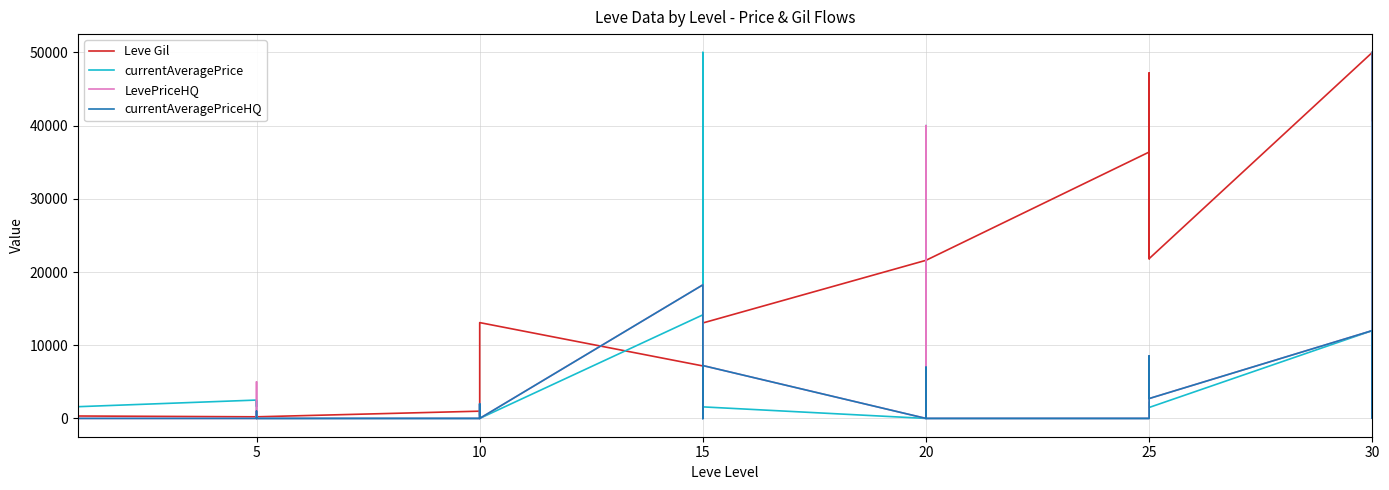

Reading left to right, list all the values displayed in this chart.

Leve Gil: 160.0	114.0	115.0	690.0	690.0	330.0	220.0	110.0	220.0	220.0	220.0	220.0	990.0	430.0	990.0	990.0	990.0	13090.0	7170.0	18910.0	7170.0	13040.0	18910.0	13040.0	21600.0	12960.0	21600.0	21600.0	12960.0	21600.0	36390.0	30820.0	21830.0	47200.0	47200.0	21830.0	50000.0	50000.0	40640.0	50000.0
currentAveragePrice: 27128.0	50000.0	291.1	1750.0	27119.0	1602.0	2507.0	1648.0	2417.0	581.8	571.2	0.0	0.0	0.0	0.0	2000.0	0.0	0.0	14149.0	9500.0	272.4	0.0	50000.0	1576.4	0.0	40000.0	27542.0	6447.0	0.0	0.0	0.0	0.0	0.0	0.0	2210.5	1497.0	12000.0	0.0	0.0	50000.0
LevePriceHQ: 0.0	2000.0	293.3	200.0	0.0	0.0	0.0	5000.0	0.0	1000.0	506.0	0.0	0.0	0.0	0.0	2000.0	0.0	0.0	18247.3	9500.0	594.5	0.0	0.0	7220.0	0.0	40000.0	27542.0	7000.0	0.0	0.0	0.0	0.0	0.0	0.0	8540.0	2714.5	12000.0	0.0	0.0	50000.0
currentAveragePriceHQ: 0.0	2000.0	293.3	200.0	0.0	0.0	0.0	0.0	0.0	1000.0	506.0	0.0	0.0	0.0	0.0	2000.0	0.0	0.0	18247.3	0.0	594.5	0.0	0.0	7220.0	0.0	0.0	0.0	7000.0	0.0	0.0	0.0	0.0	0.0	0.0	8540.0	2714.5	12000.0	0.0	0.0	50000.0